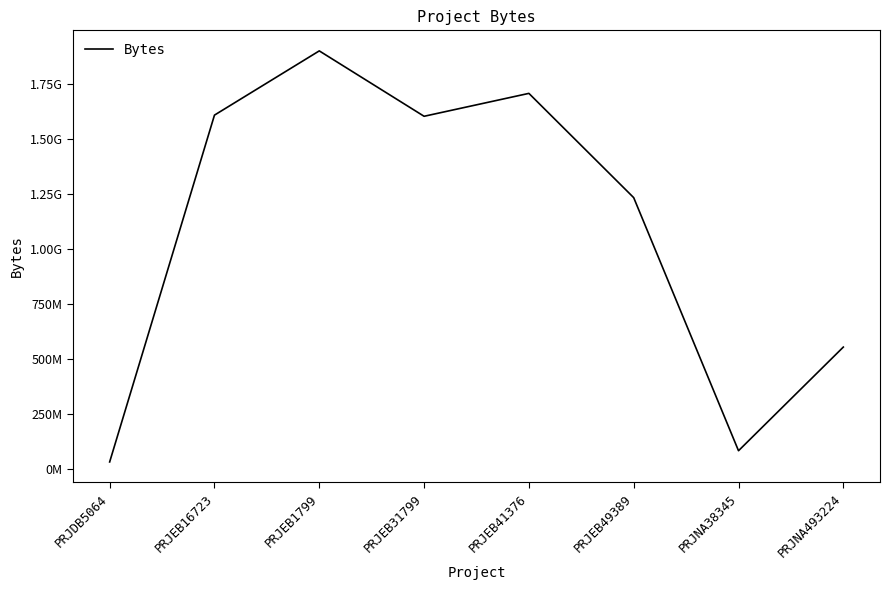

Reading left to right, what are all the values shown in this chart?

PRJDB5064=32471068	PRJEB16723=1607904223	PRJEB1799=1899712390	PRJEB31799=1602653950	PRJEB41376=1706724186	PRJEB49389=1233047317	PRJNA38345=83417475	PRJNA493224=554268408